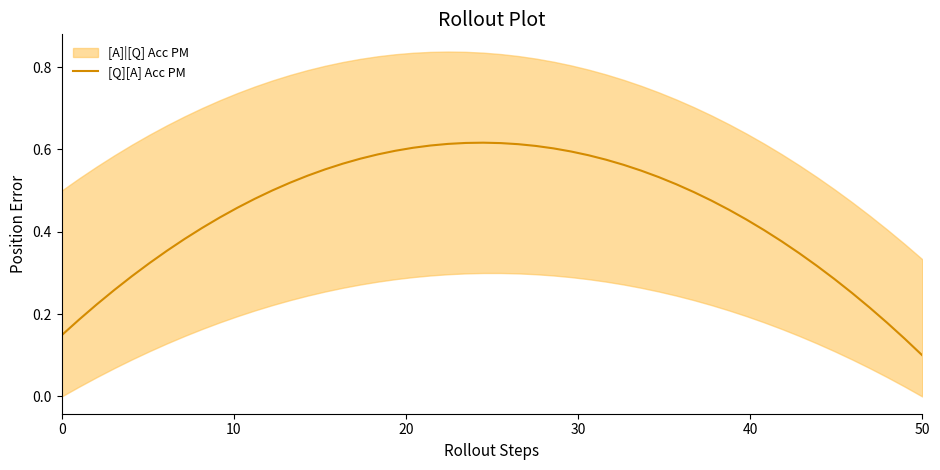

At which label does [Q][A] Acc PM reach its minimum?

50